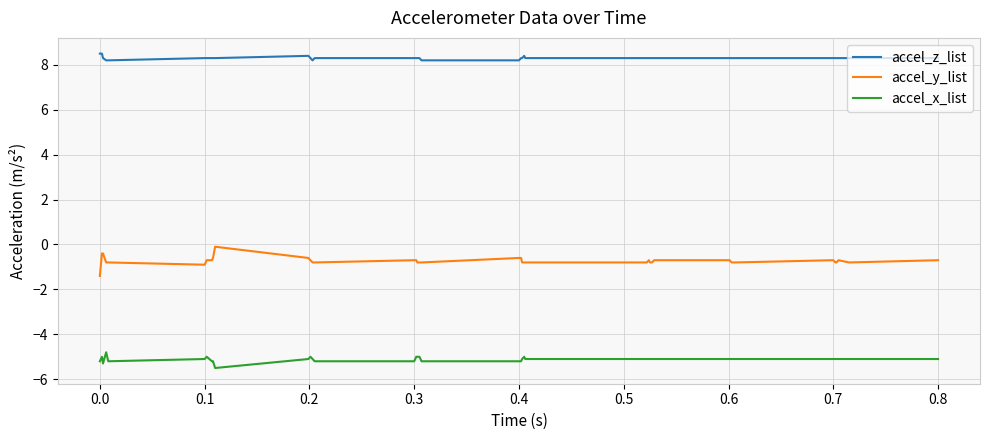

True or false: accel_x_list and accel_z_list intersect in this chart.

False